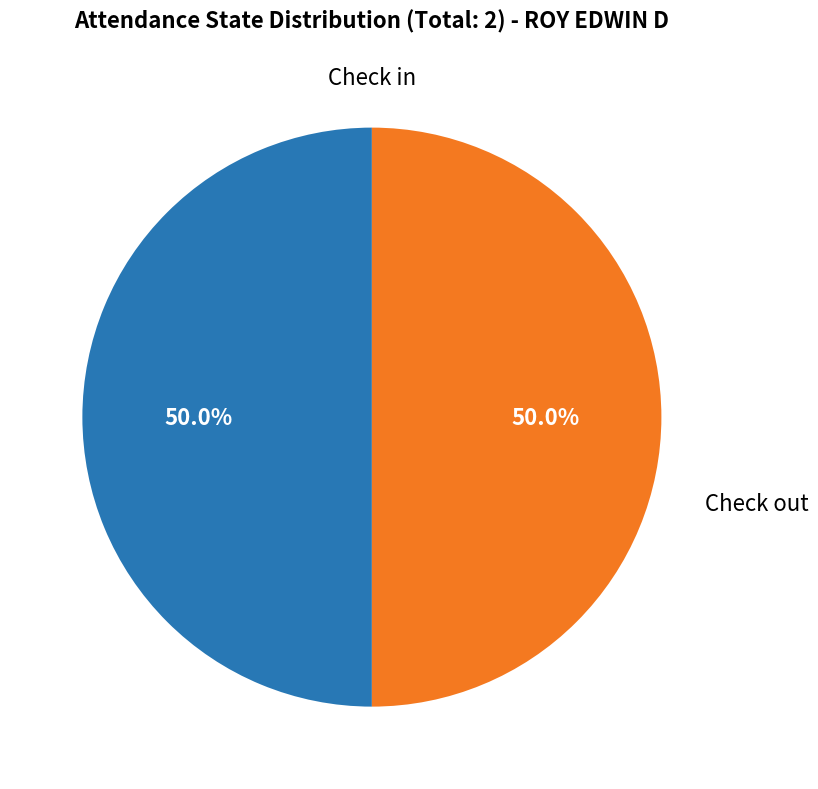

How many segments does this pie chart have?

2